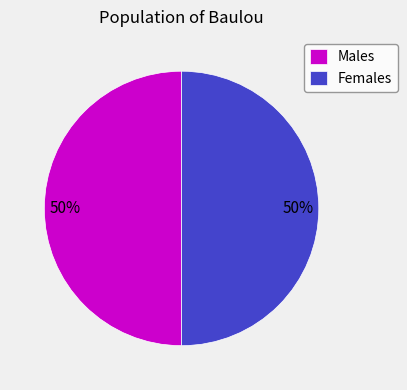

What is the ratio of the value at Females to the value at Males?

1.0